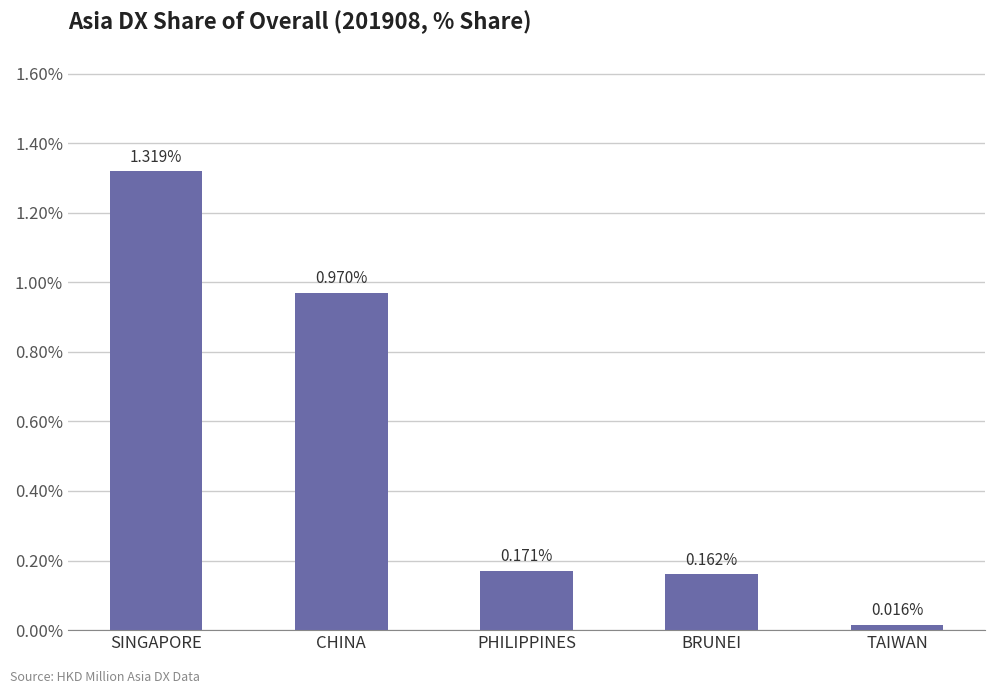

Which has a higher value, SINGAPORE or TAIWAN?

SINGAPORE